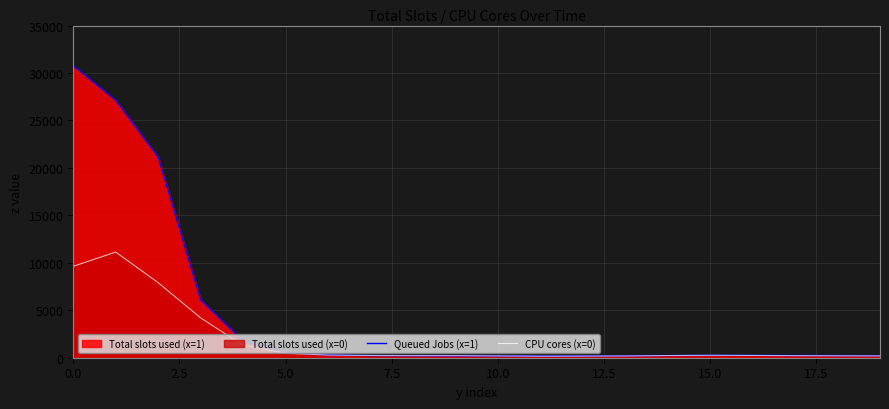

How many times do CPU cores (x=0) and Queued Jobs (x=1) cross each other?

4